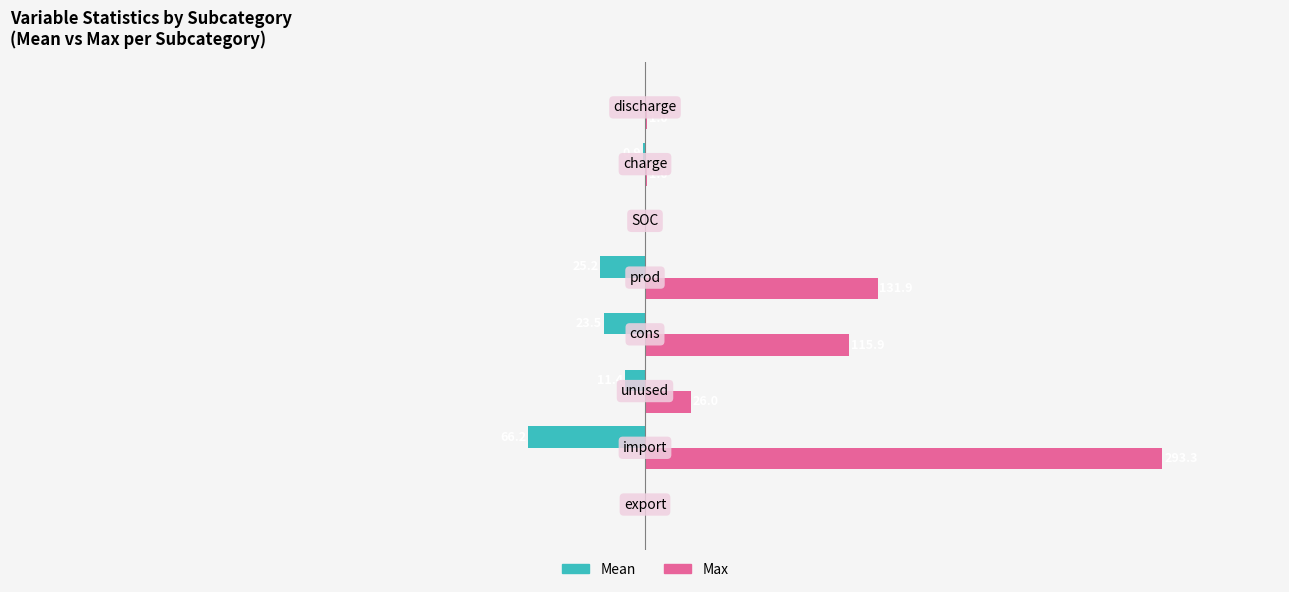

Which series has the largest range (max minus min)?

Max